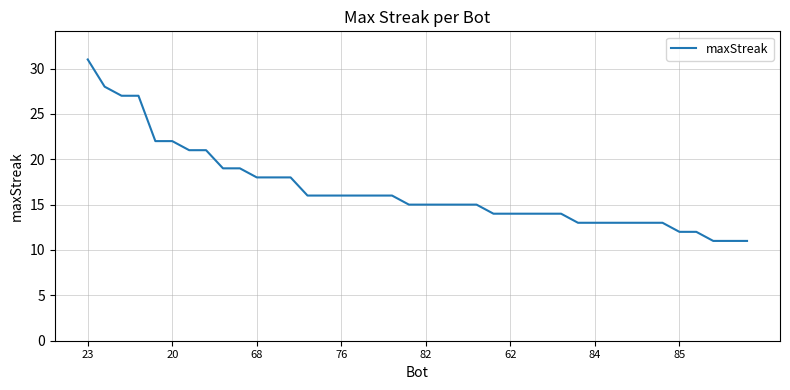

What is the difference between the maximum and minimum values?

20